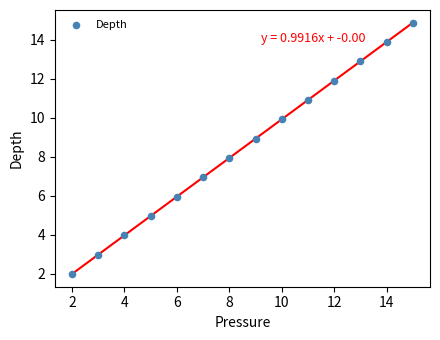

What is the range of Y values (max minus min)?

12.9